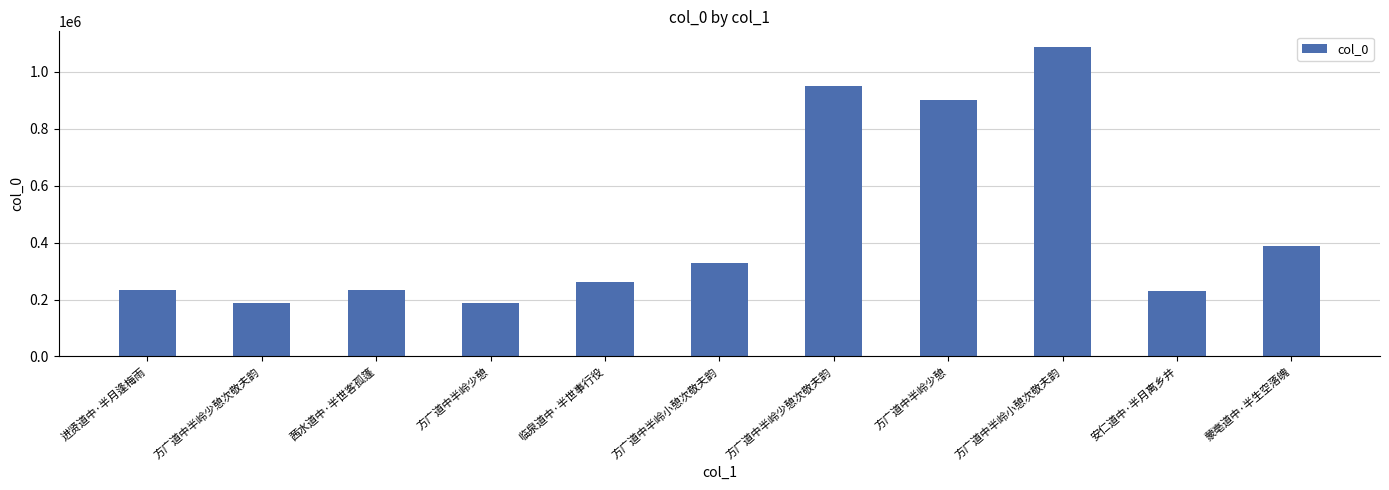

What is the value of the 4th bar from the left?

186543